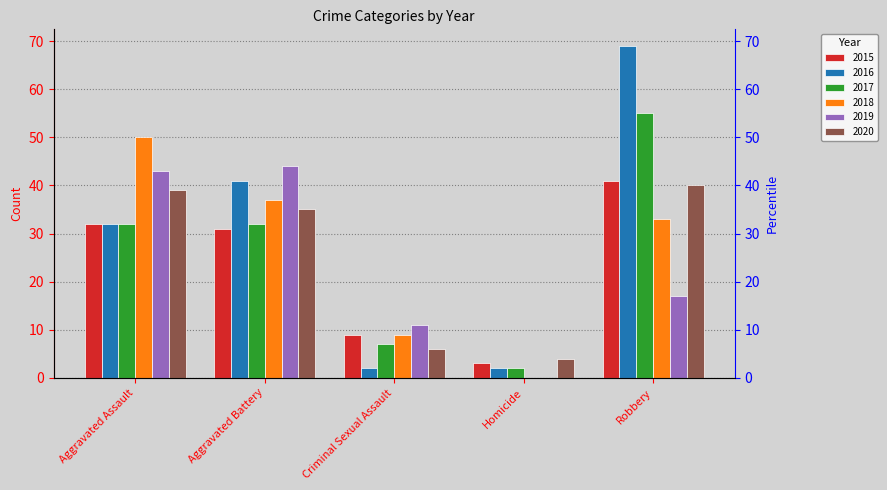

Is the value of 2015 at Aggravated Battery greater than the value of 2017 at Aggravated Assault?

No